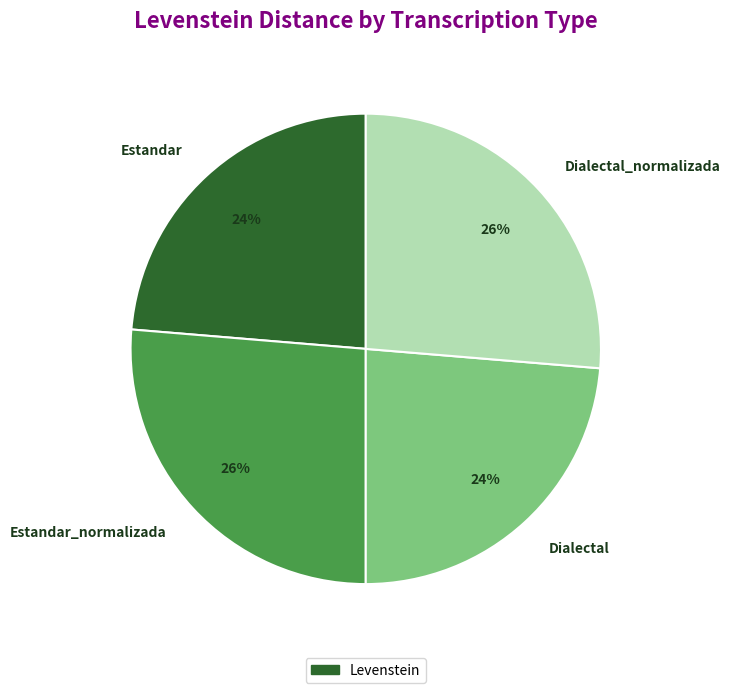

Between Estandar and Estandar_normalizada, which is larger?

Estandar_normalizada